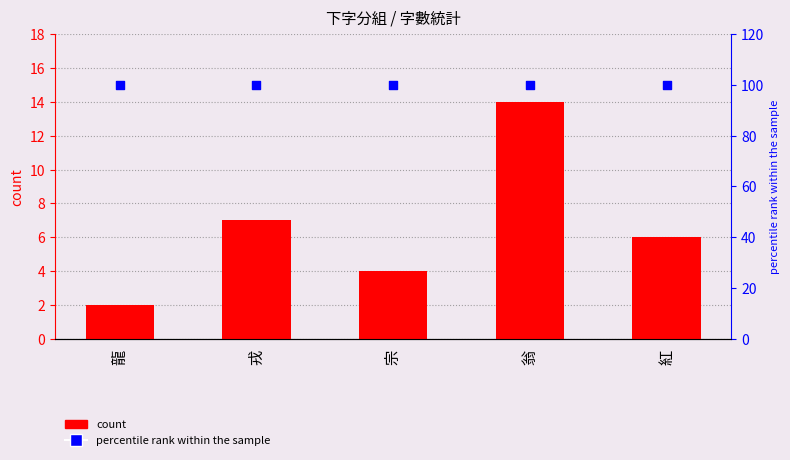

At which category is the sum across all series the highest?

翁